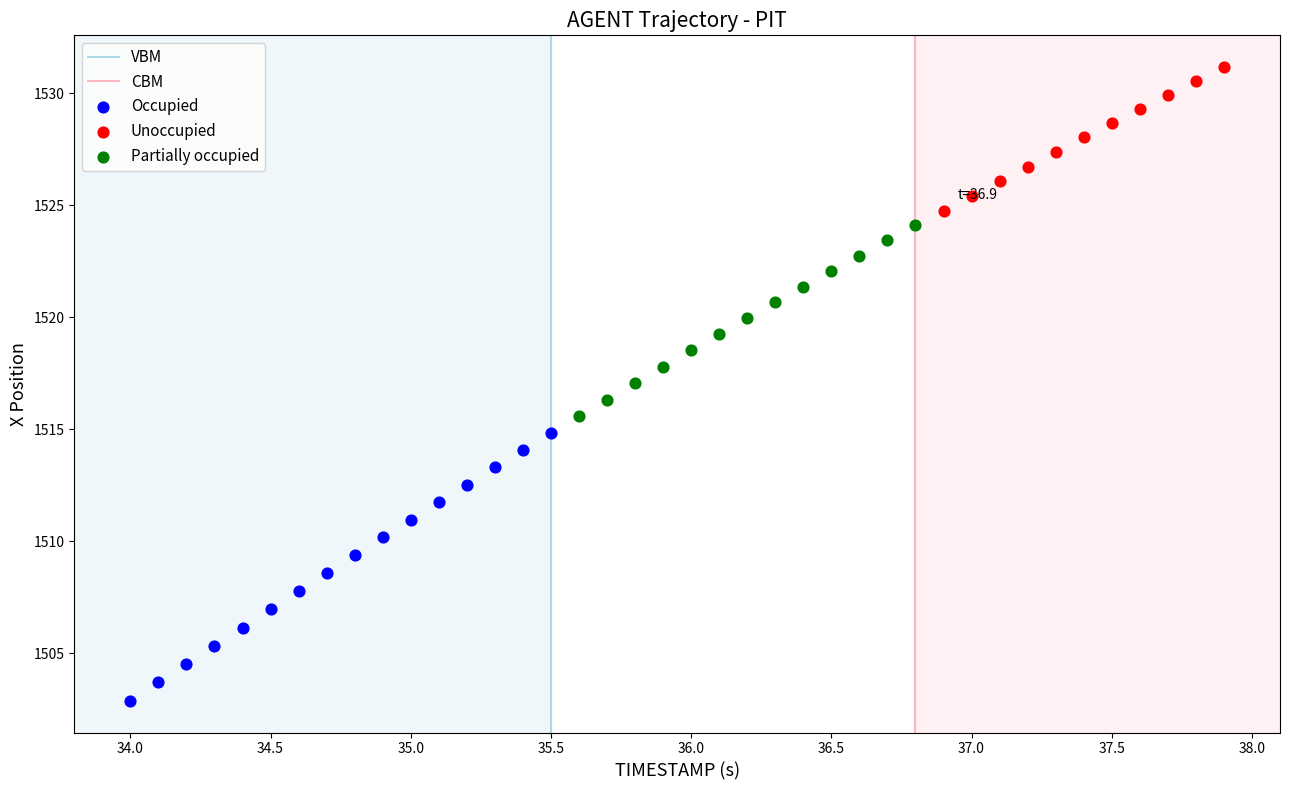

Which series reaches the minimum Y coordinate?

Occupied